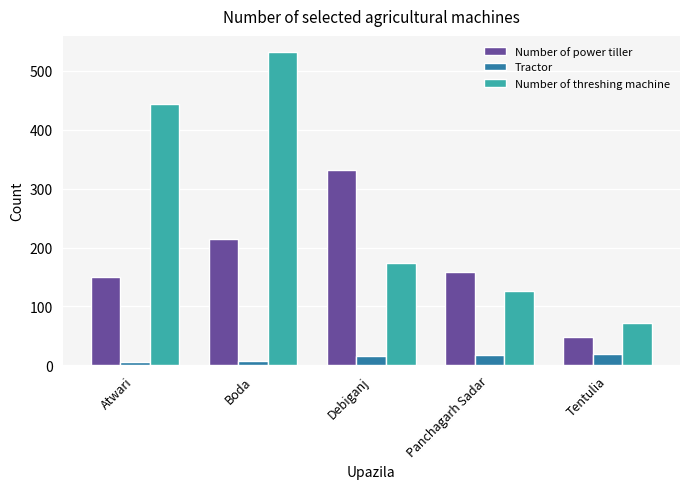

Which series has the largest total across all categories?

Number of threshing machine